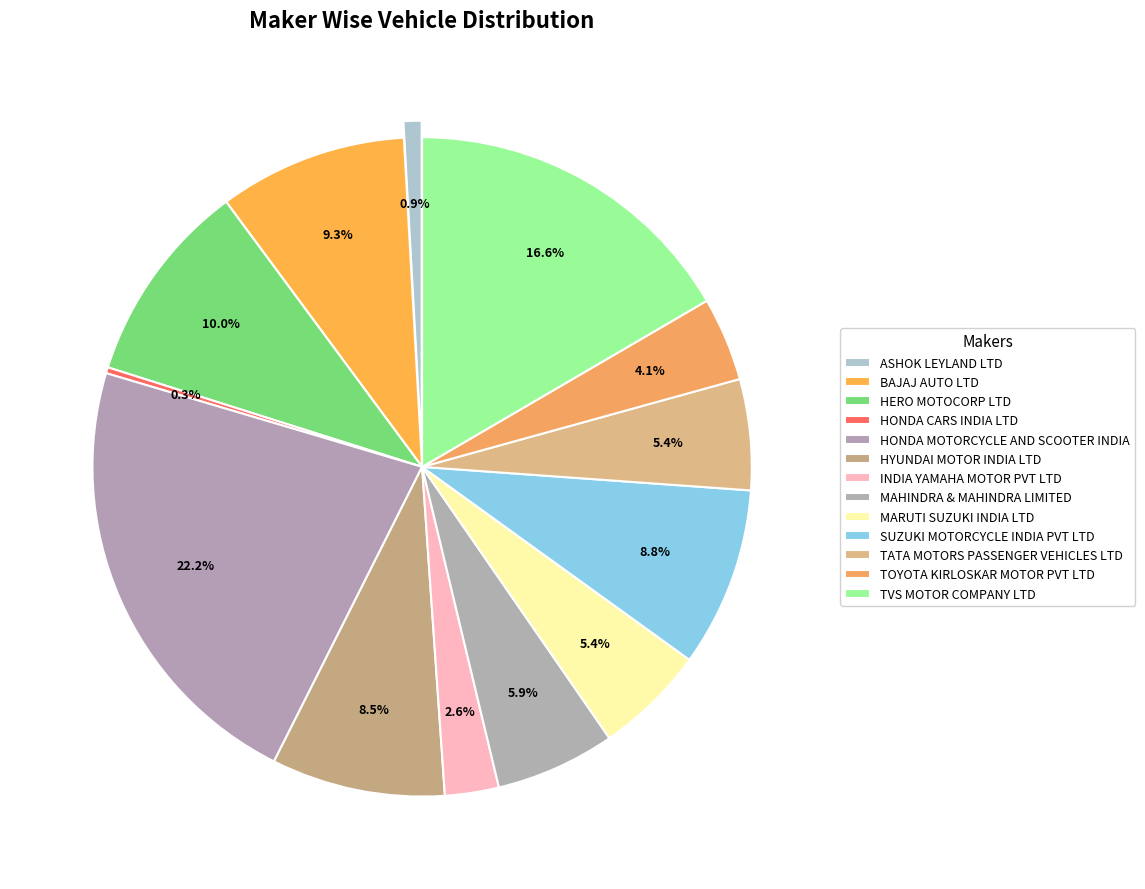

Rank the categories by value from highest to lowest.

HONDA MOTORCYCLE AND SCOOTER INDIA, TVS MOTOR COMPANY LTD, HERO MOTOCORP LTD, BAJAJ AUTO LTD, SUZUKI MOTORCYCLE INDIA PVT LTD, HYUNDAI MOTOR INDIA LTD, MAHINDRA & MAHINDRA LIMITED, MARUTI SUZUKI INDIA LTD, TATA MOTORS PASSENGER VEHICLES LTD, TOYOTA KIRLOSKAR MOTOR PVT LTD, INDIA YAMAHA MOTOR PVT LTD, ASHOK LEYLAND LTD, HONDA CARS INDIA LTD